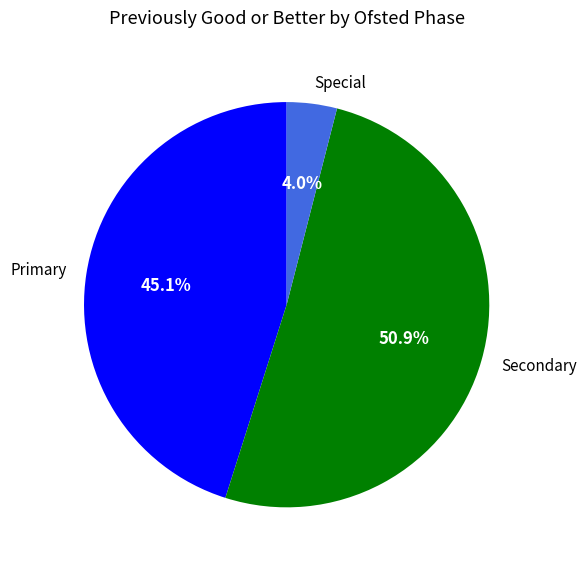

How much of the chart is everything except Special?

96.0%